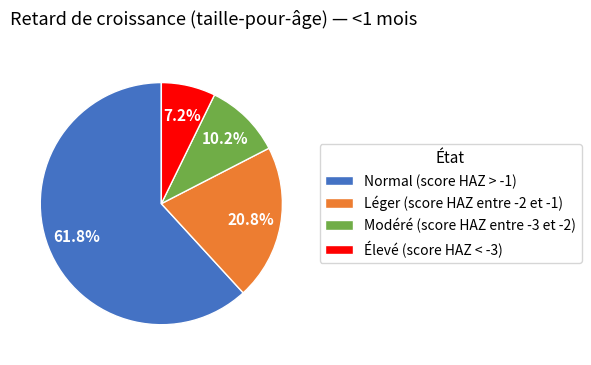

To the nearest percent, what percentage of the pie is Élevé (score HAZ < -3)?

7%